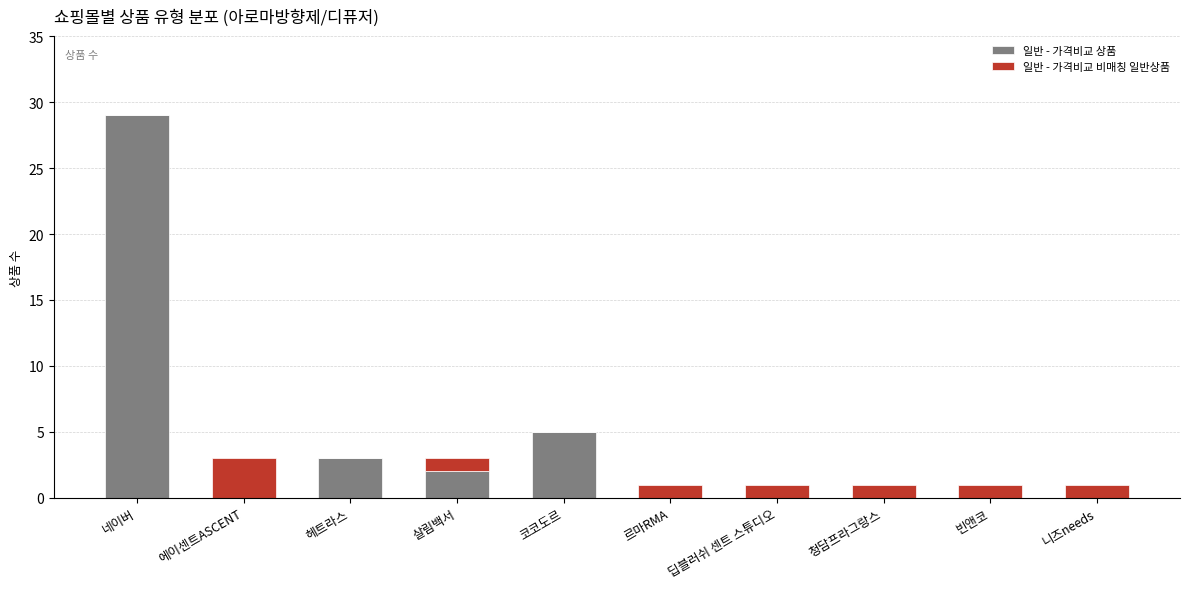

How many data points does each series have?

10